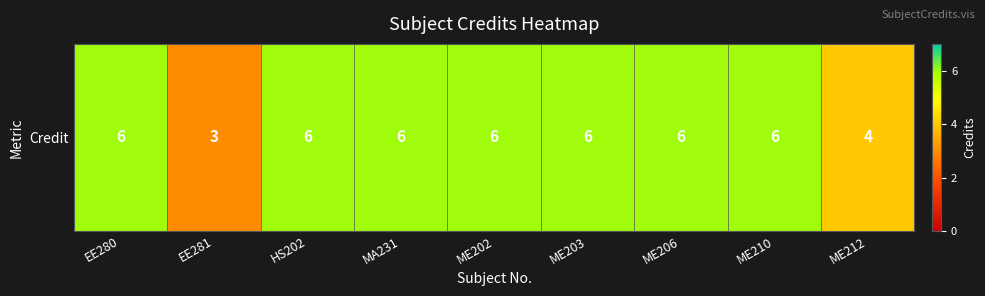

Is it true that the value at ME203 is 2?

False